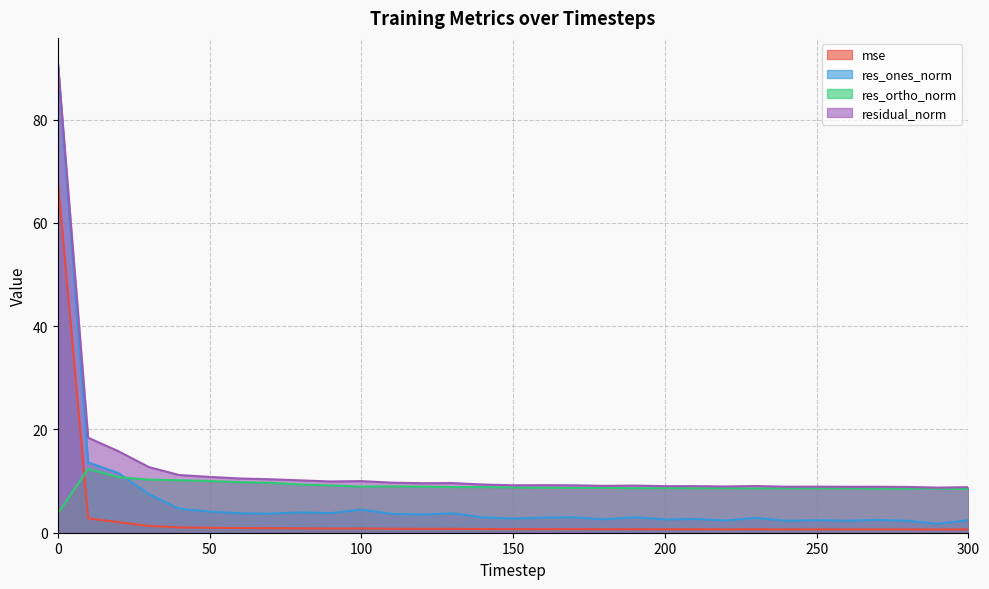

At which label is residual_norm closest to 50?

10